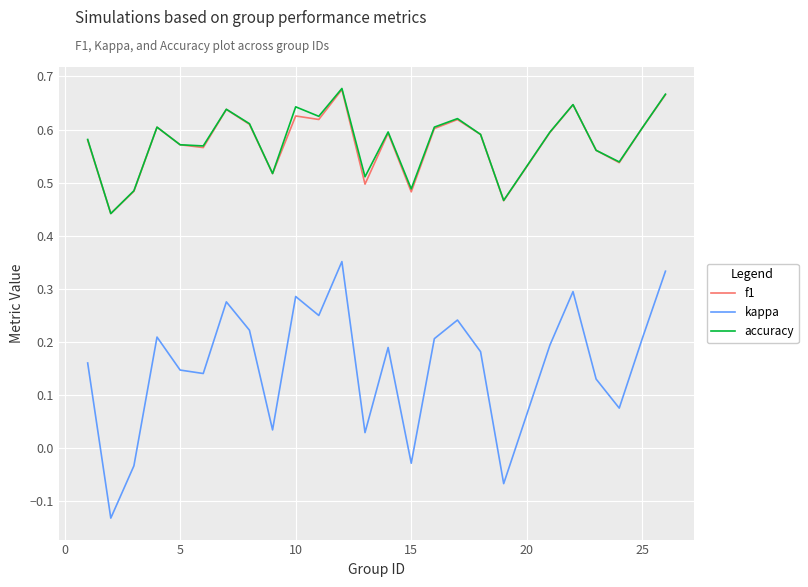

True or false: kappa and f1 intersect in this chart.

False